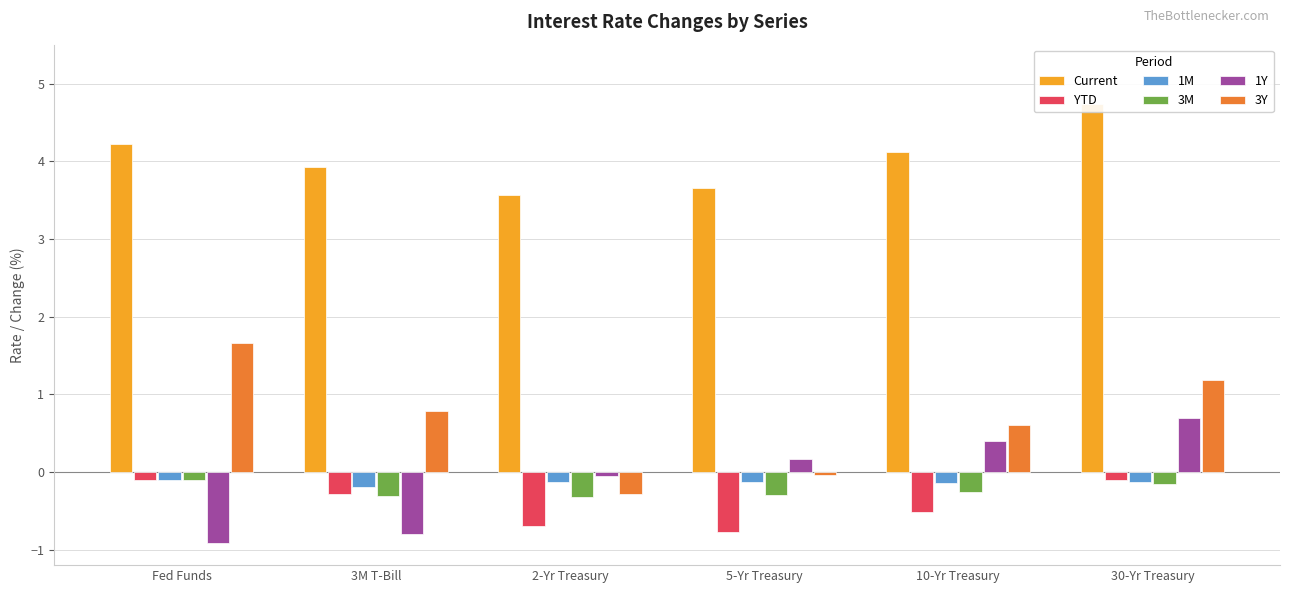

Which series changed the most between 2-Yr Treasury and 10-Yr Treasury?

3Y